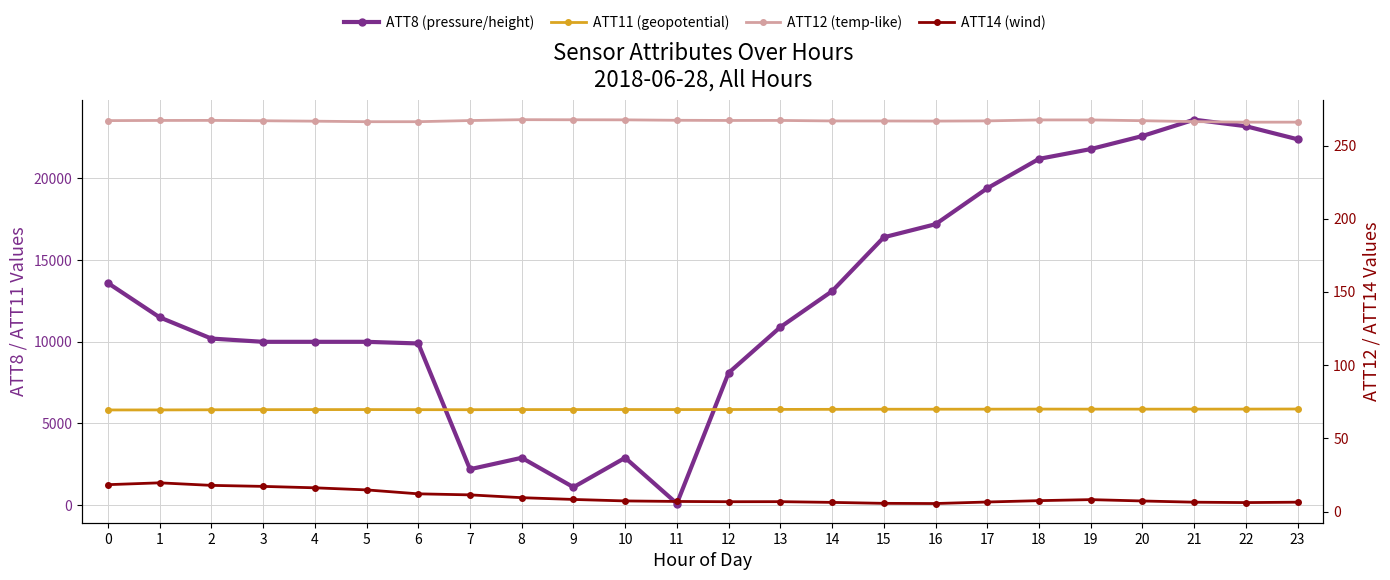

Reading left to right, transcribe all the data shown in this chart.

ATT8 (pressure/height): 13600.0	11500.0	10200.0	10000.0	10000.0	10000.0	9900.0	2200.0	2900.0	1100.0	2900.0	100.0	8100.0	10900.0	13100.0	16400.0	17200.0	19400.0	21200.0	21800.0	22600.0	23600.0	23200.0	22400.0
ATT11 (geopotential): 5829.0	5830.4	5839.3	5846.3	5850.5	5852.5	5846.0	5844.1	5851.5	5852.6	5855.0	5852.3	5855.7	5862.1	5866.4	5873.2	5873.7	5876.4	5881.6	5878.1	5877.6	5879.0	5880.9	5886.9
ATT12 (temp-like): 267.0	267.1	267.1	266.9	266.6	266.3	266.3	267.1	267.6	267.6	267.5	267.2	267.1	267.1	266.8	266.8	266.7	266.8	267.5	267.5	266.9	266.3	265.9	265.9
ATT14 (wind): 18.4	19.6	17.9	17.2	16.2	14.8	12.1	11.4	9.5	8.3	7.3	6.9	6.7	6.8	6.3	5.6	5.5	6.5	7.4	8.1	7.2	6.4	6.1	6.4